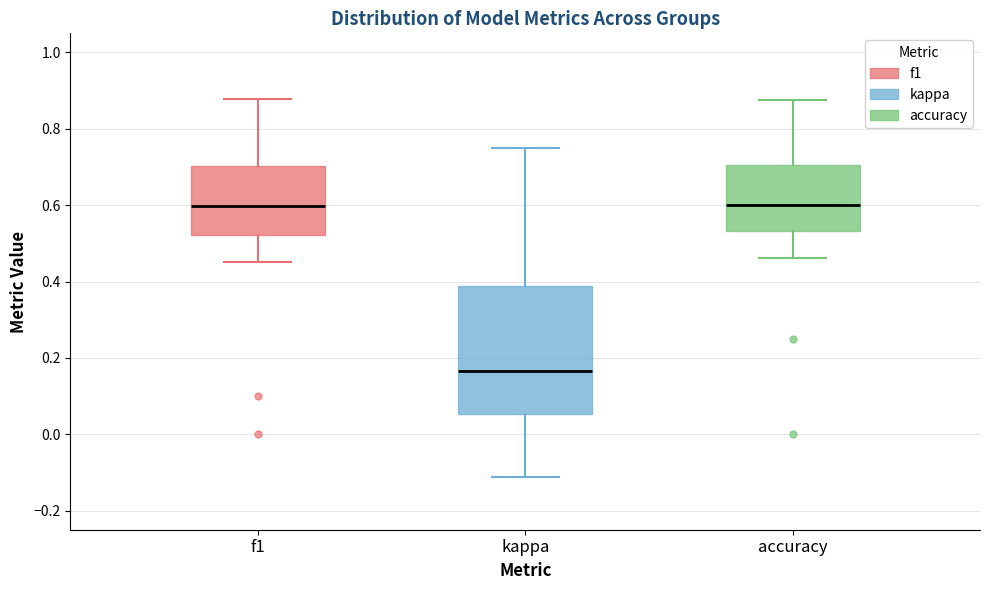

Where does the median line of the box for f1 sit on the y-axis? The values are not printed on the chart, so give them approximately, as read against the axis.

0.60